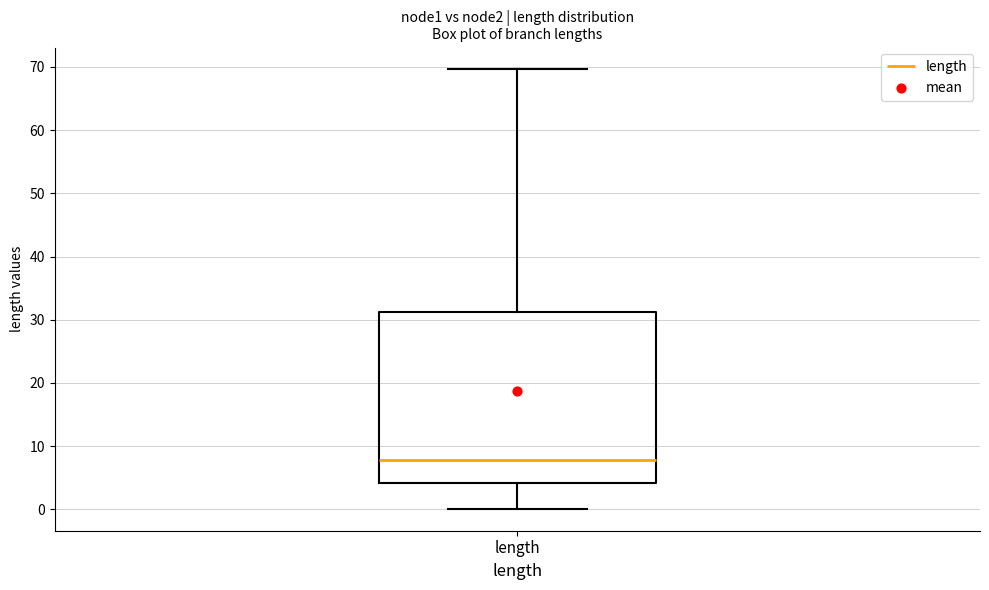

Read this box plot against the y-axis: the position of the median line, the range covered by the box, and the ends of both whiskers. The values are not printed on the chart, so give them approximately, as read against the axis.

median 8, box 4 to 31, whiskers 0 to 70